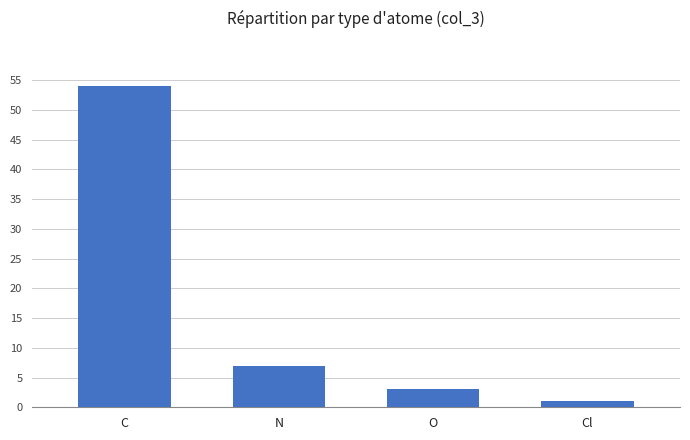

What is the sum of the values at C and Cl?

55